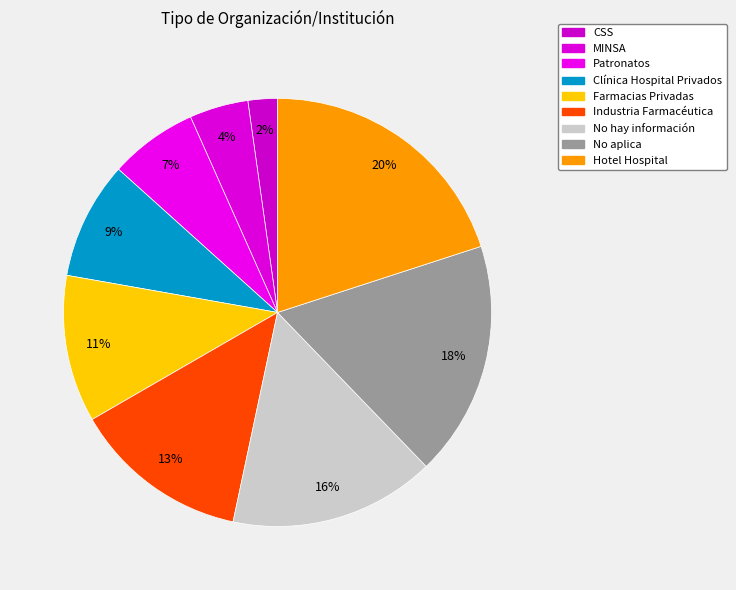

Is there any slice that represents more than half of the pie?

No